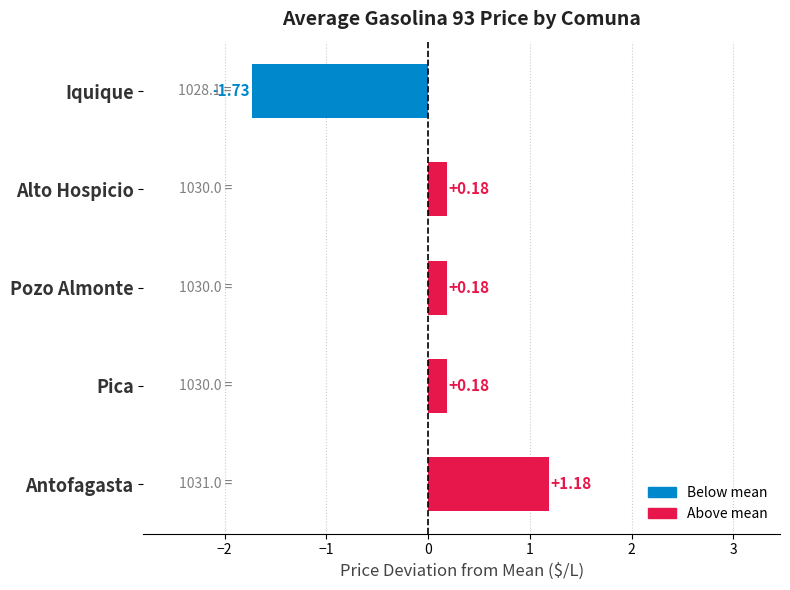

What is the difference between the maximum and minimum values?

2.9